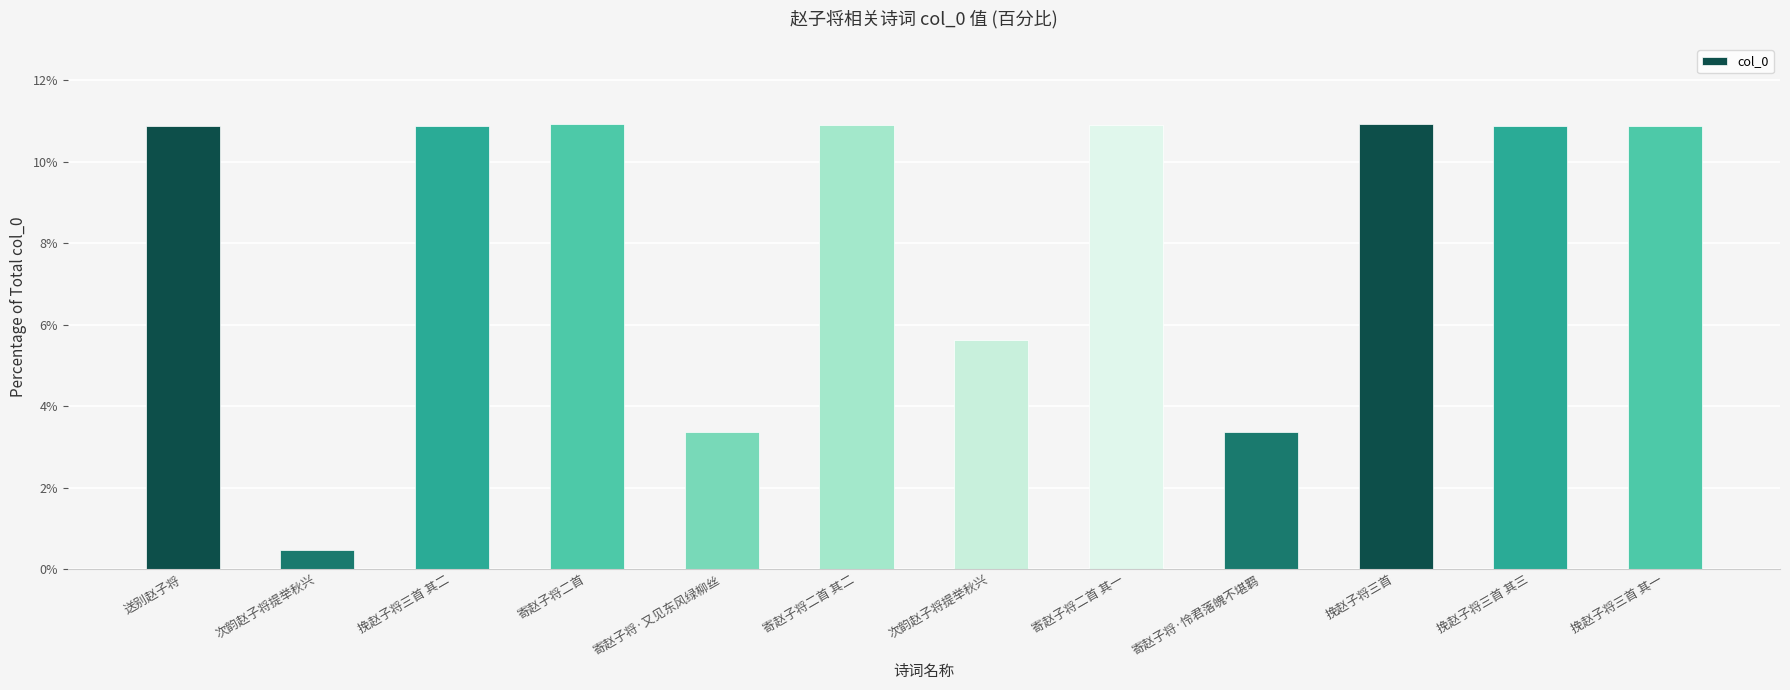

What is the difference between the values at 寄赵子将·怜君落魄不堪羁 and 次韵赵子将提举秋兴?

2.3